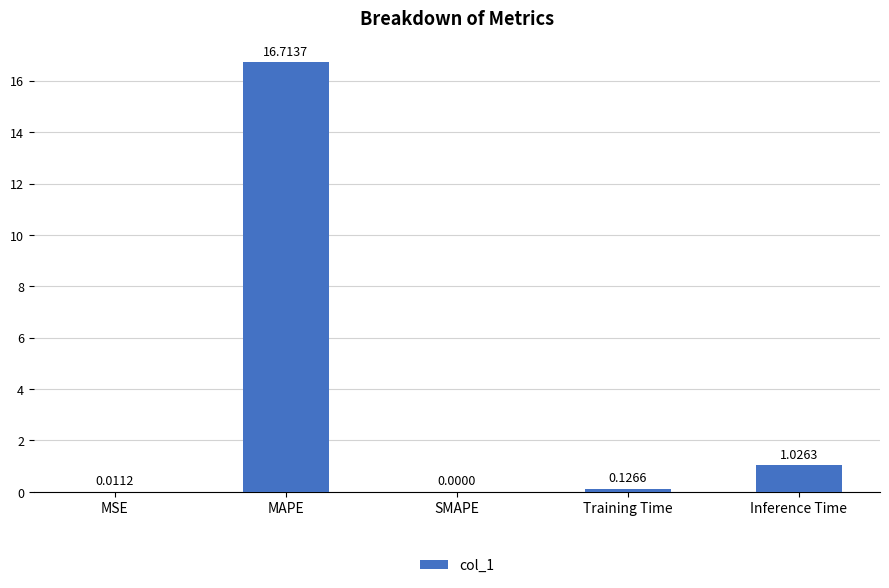

Between Inference Time and Training Time, which is larger?

Inference Time